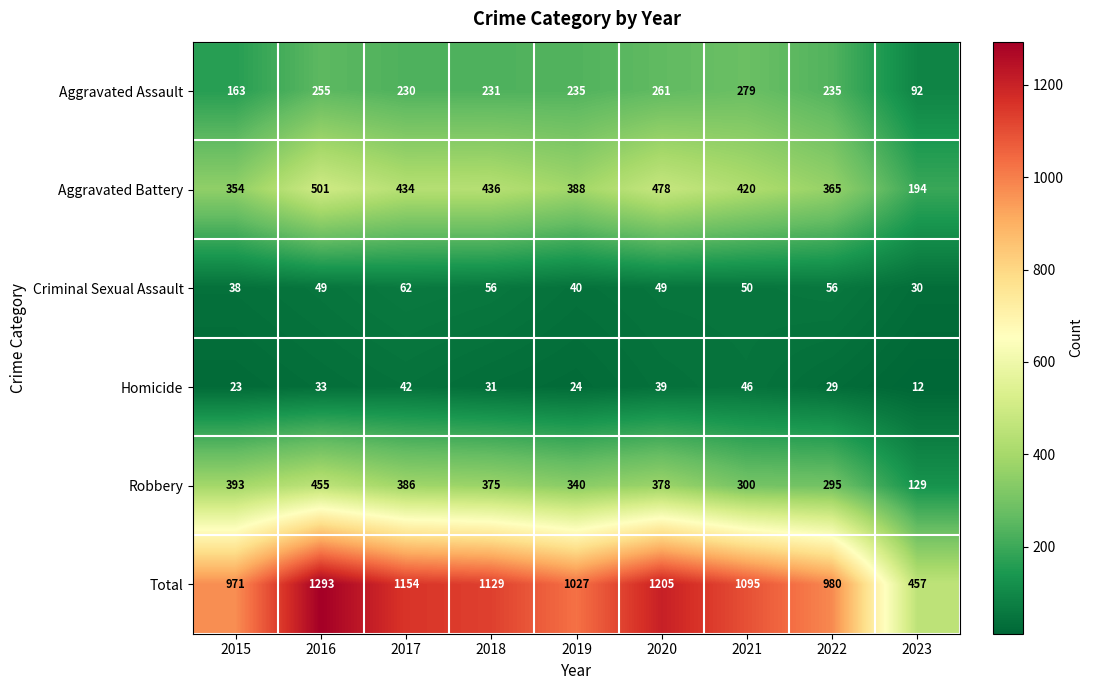

At which category is the sum across all series the highest?

2016